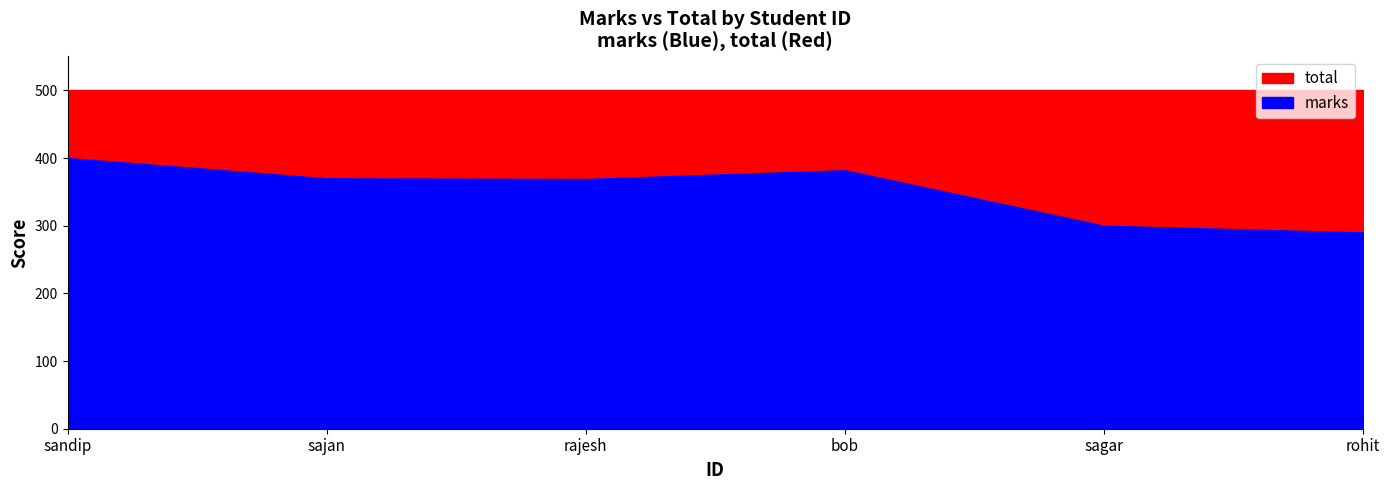

Rank the series at 4 from lowest to highest value.

marks, total